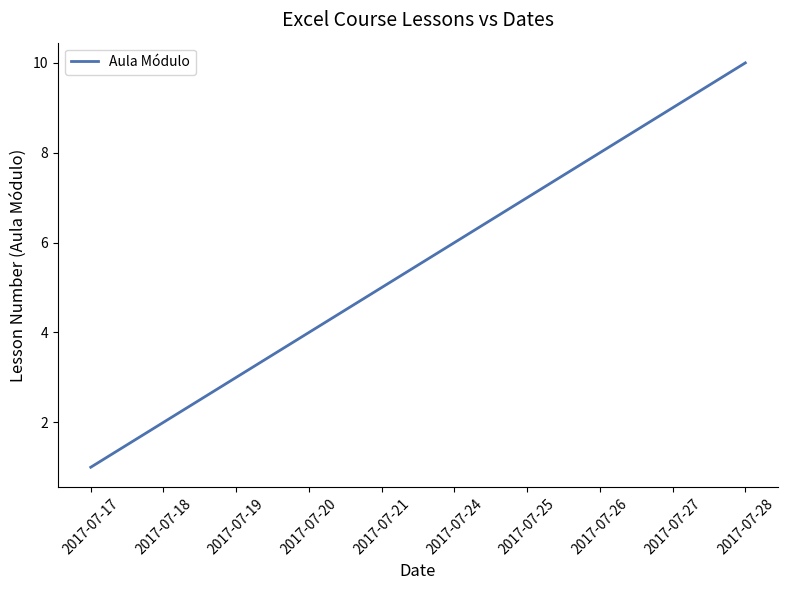

True or false: the data shows 10 at 2017-07-28.

True